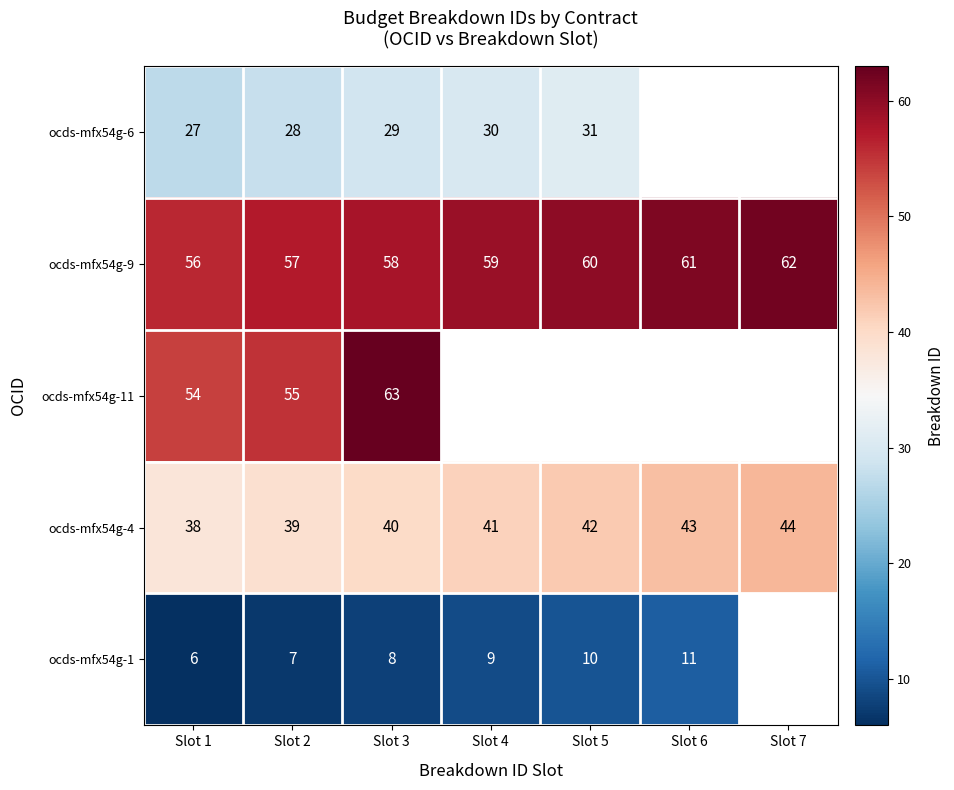

What is the difference between the highest and lowest values at Slot 4?

50.0